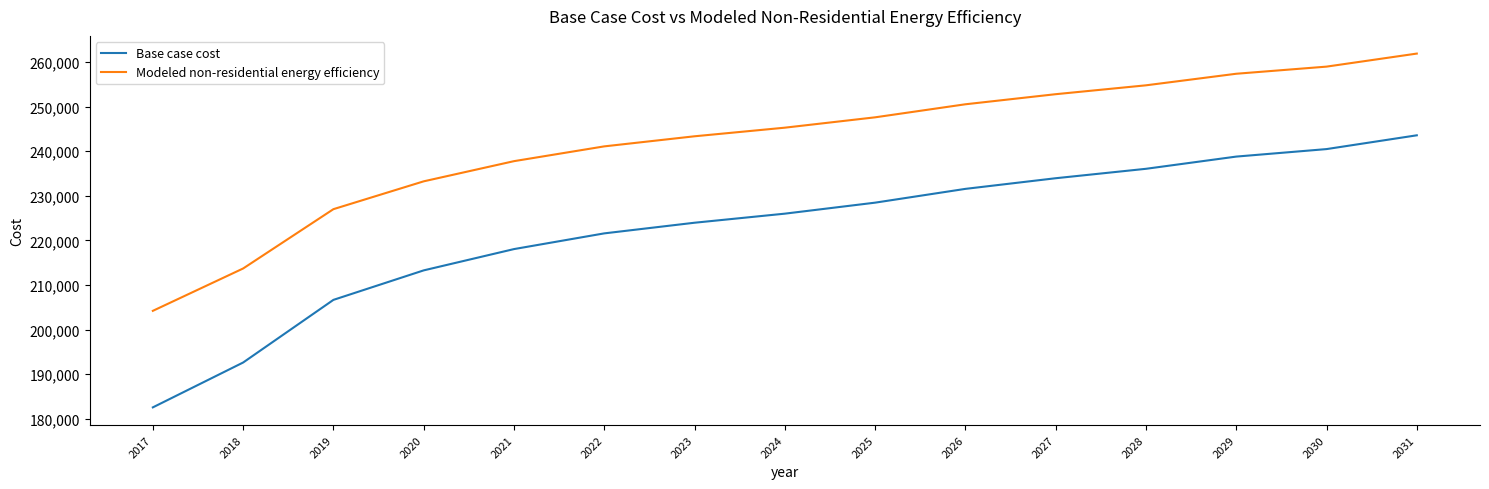

Which series has the largest total across all categories?

Modeled non-residential energy efficiency